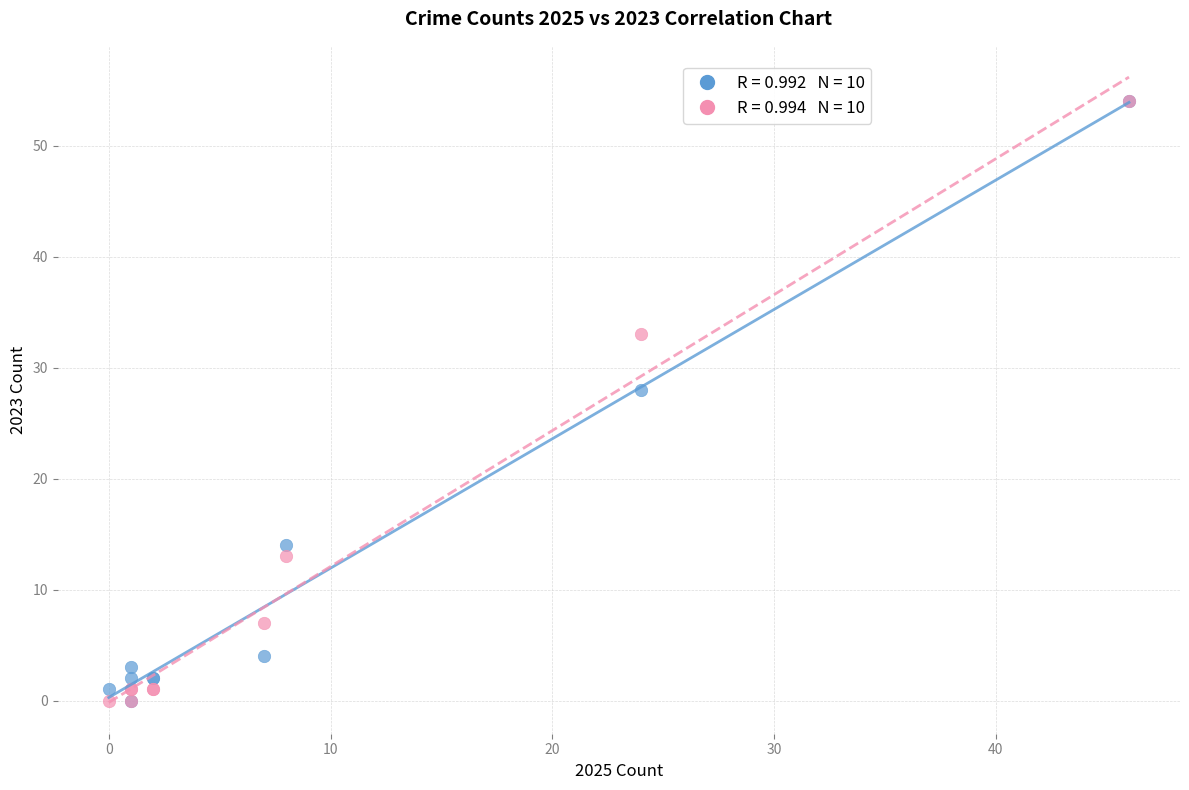

Across all series, what Y value is closest to 27?

28